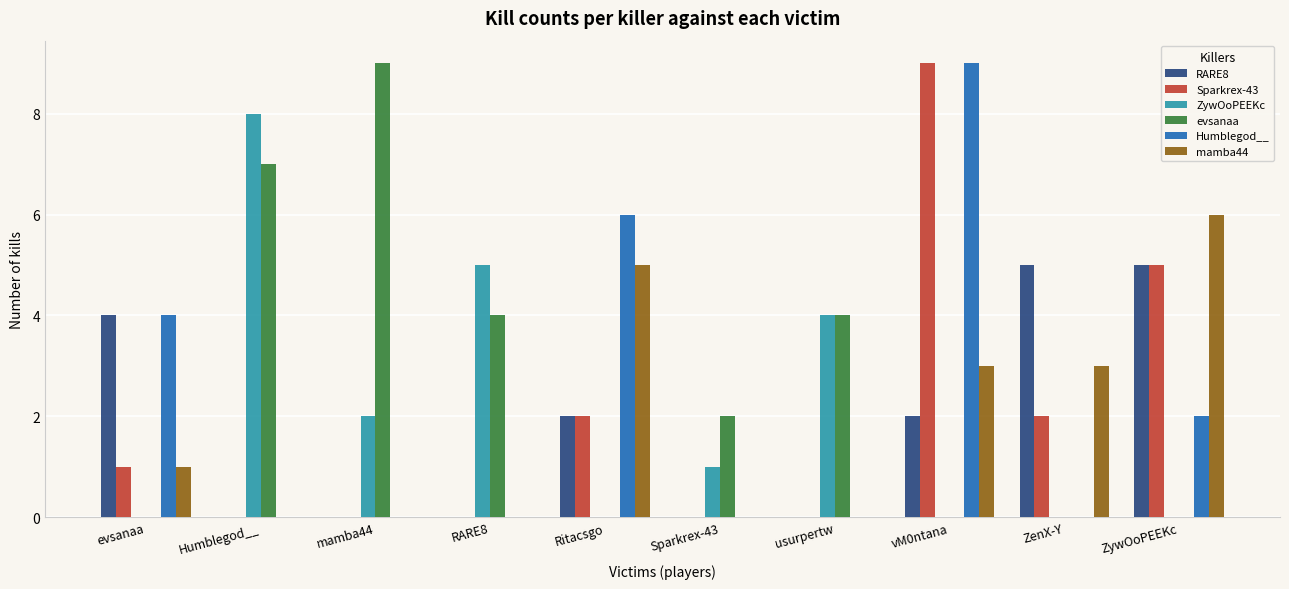

At which label does mamba44 reach its peak?

ZywOoPEEKc